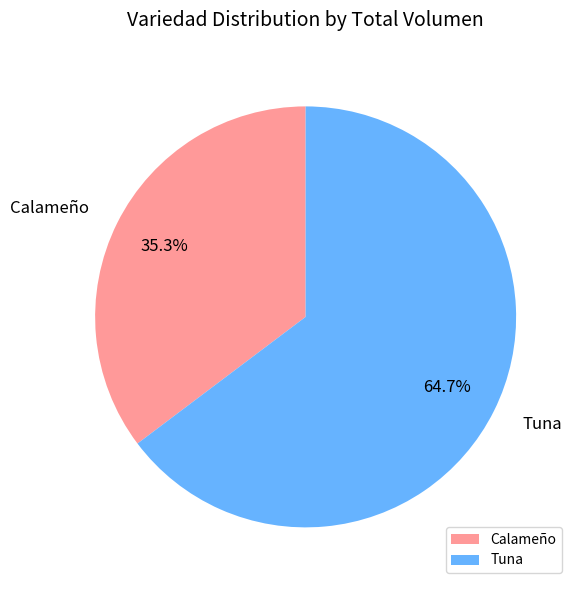

Approximately how many times larger is the value at Tuna compared to Calameño?

1.8